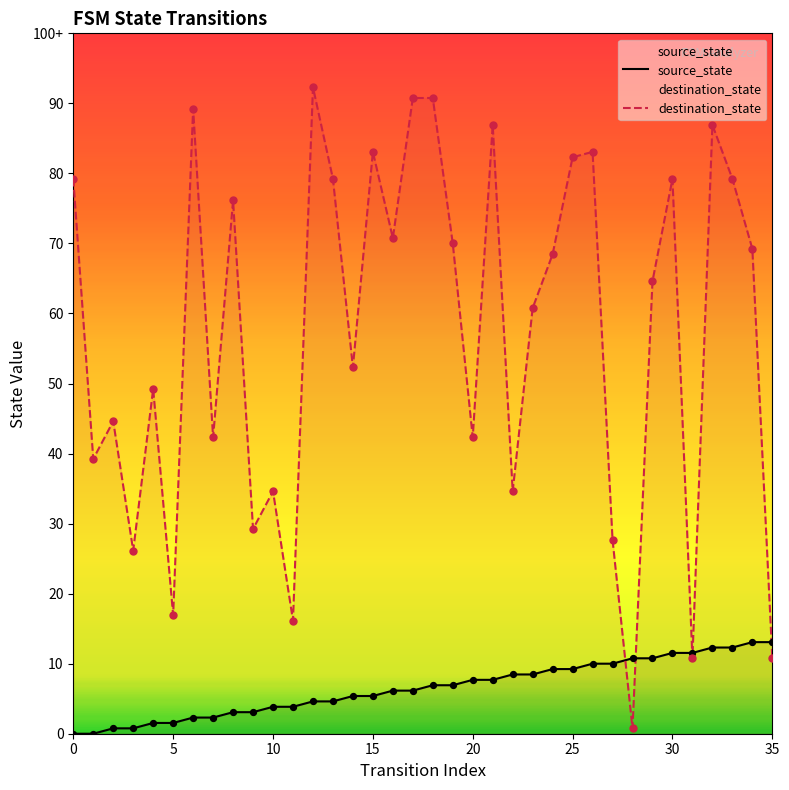

At how many categories does at least one series exceed 36?

29